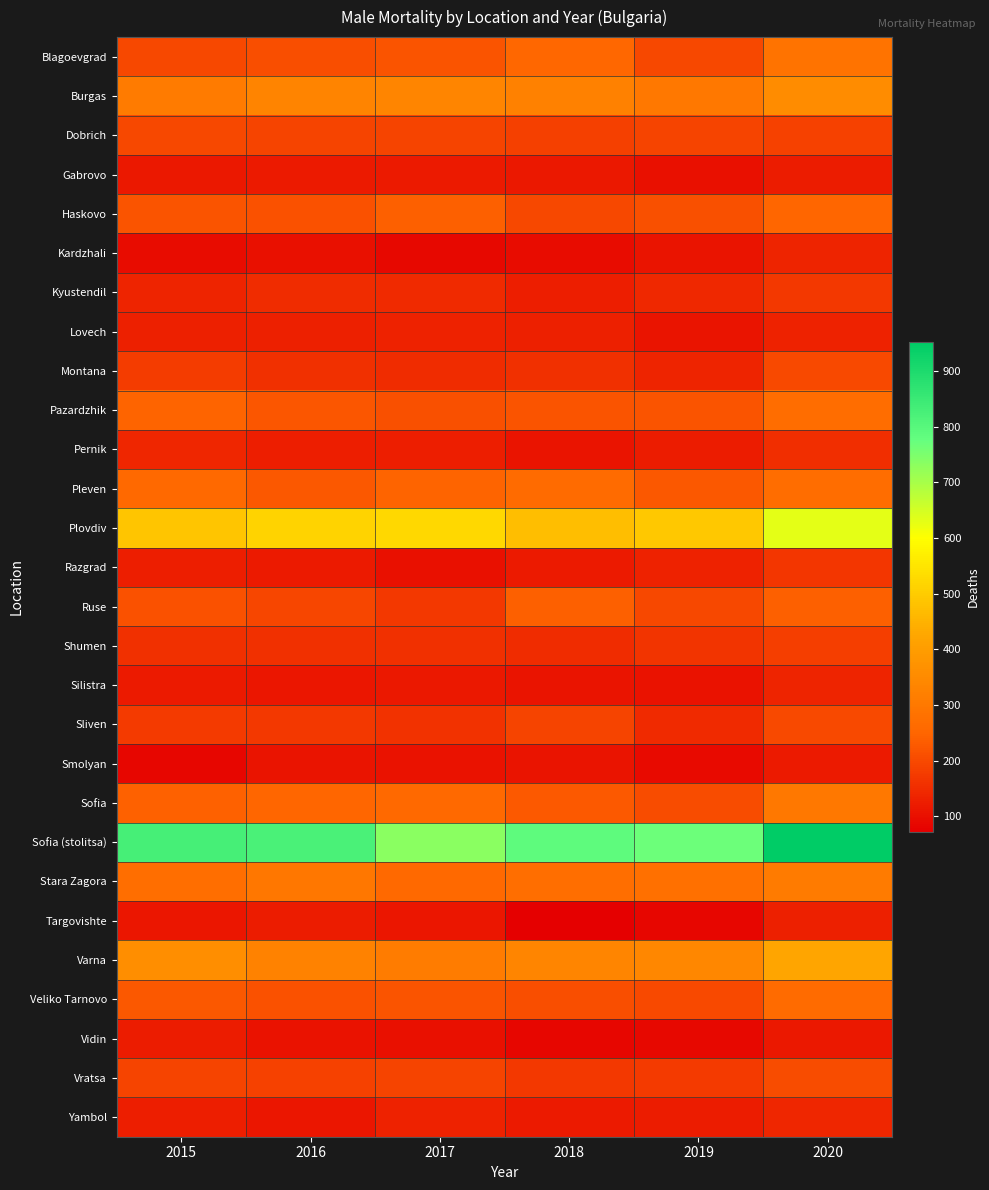

What is the total value across all series at 2018?

5835